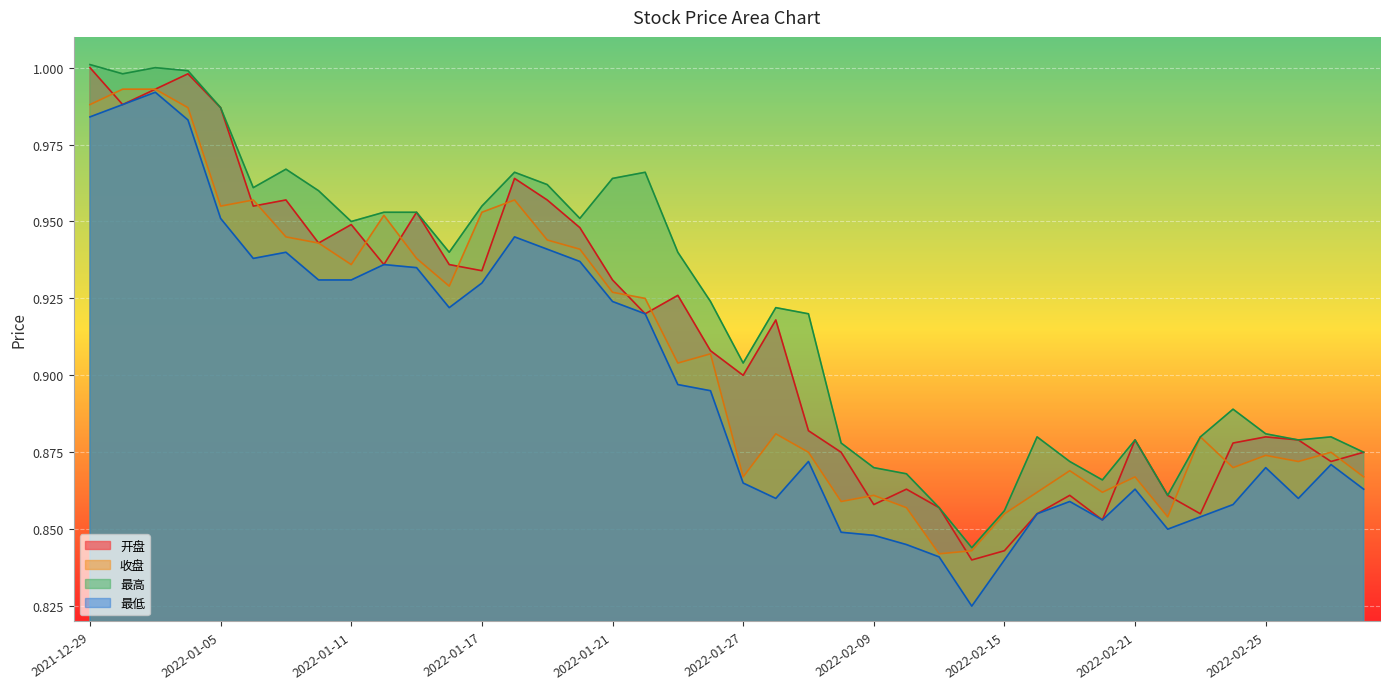

At how many categories does at least one series exceed 0?

40